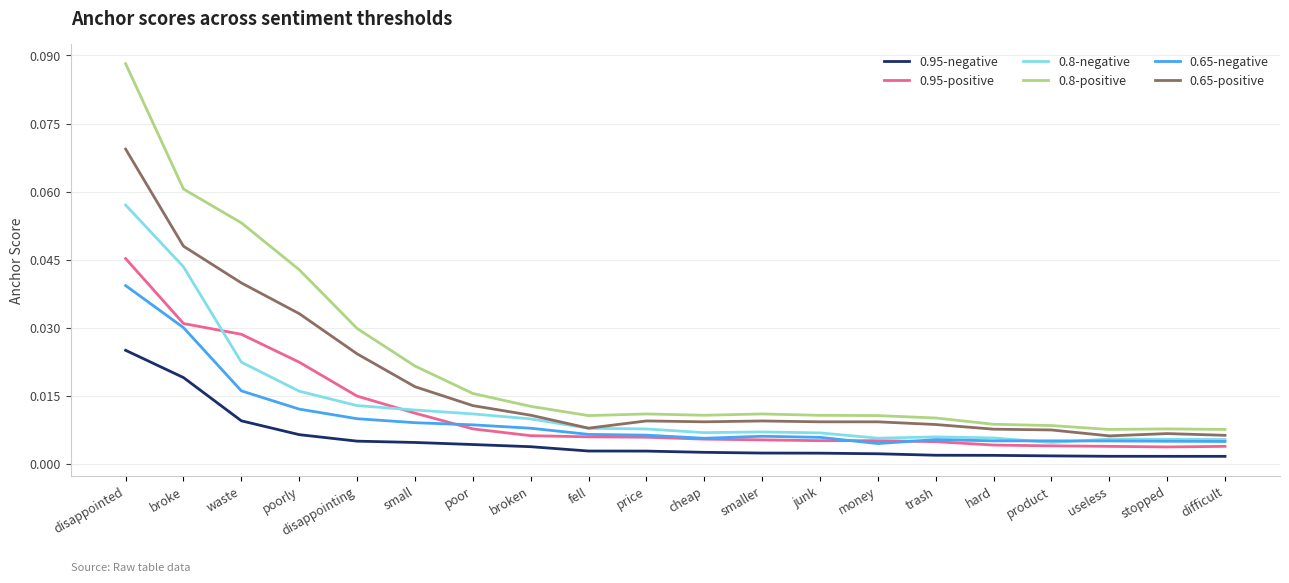

Which category has the highest value in the 0.8-negative series?

disappointed